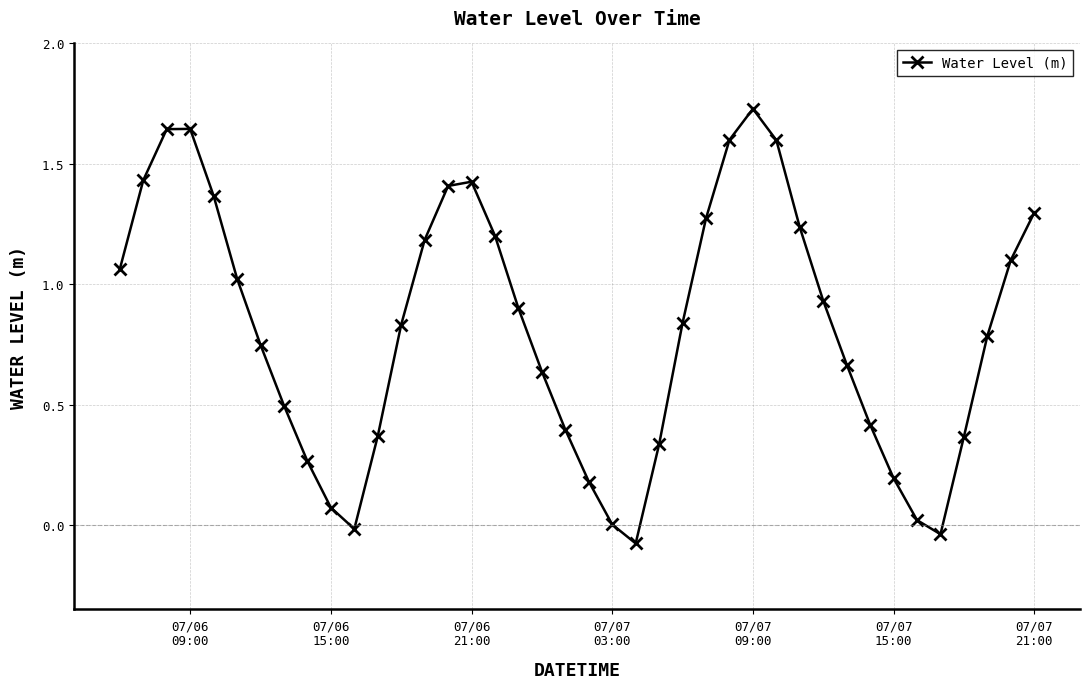

What is the difference between the maximum and minimum values?

1.8